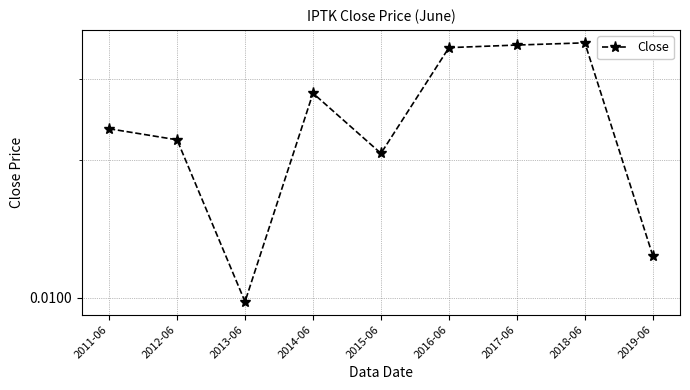

True or false: the data shows 0.0 at 2012-06.

True